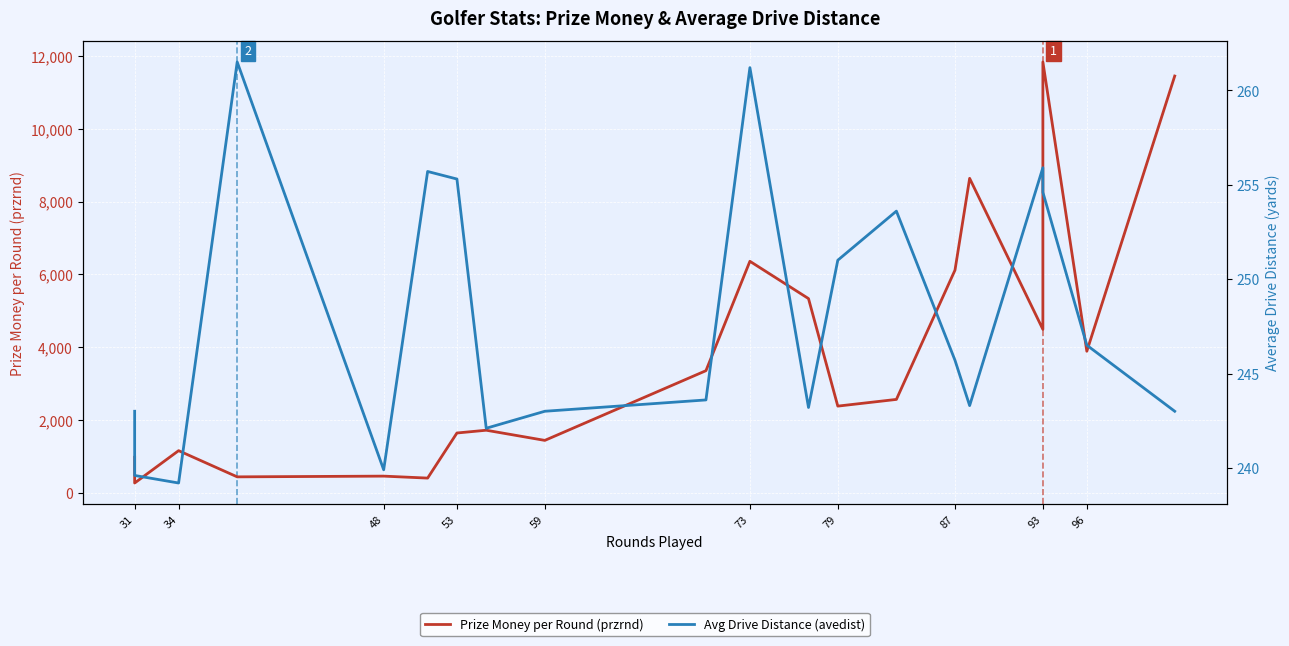

What is the difference between the second highest and second lowest values in the Prize Money per Round (przrnd) series?

11038.0